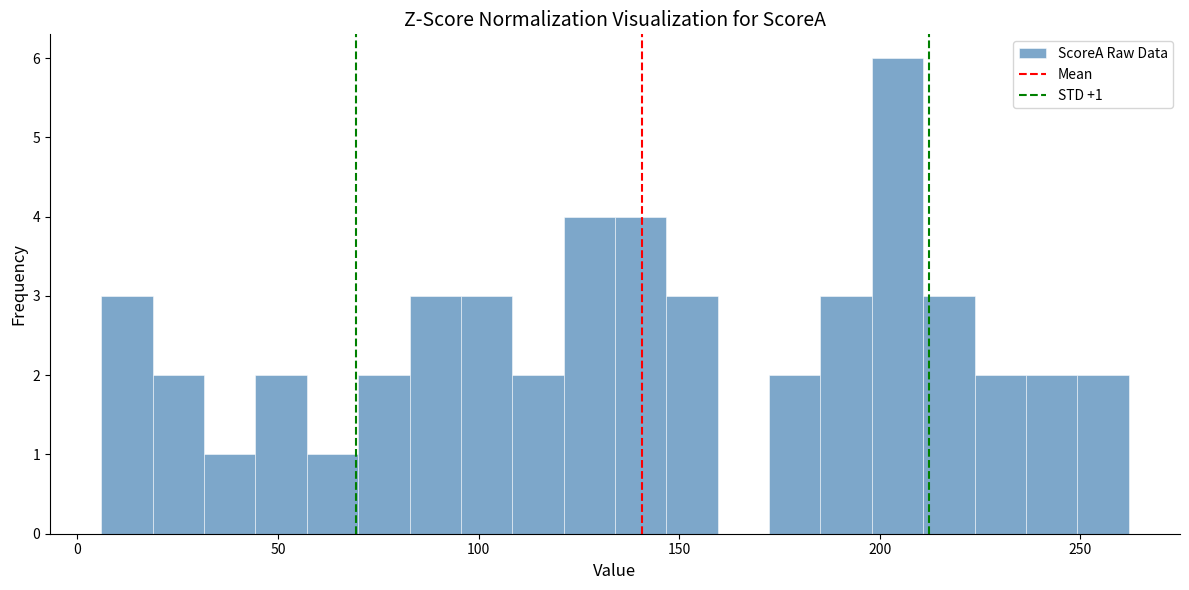

Read against the x-axis, roughly where is the centre of the tallest bar?

205